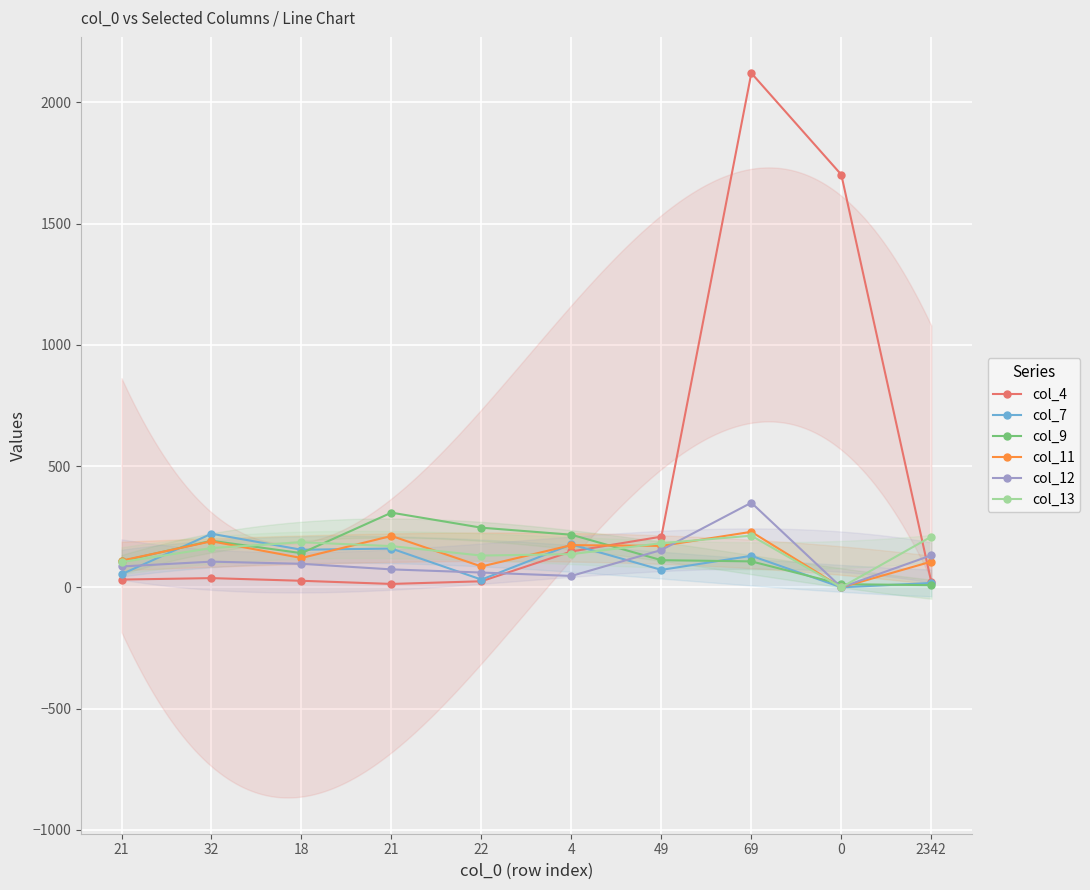

True or false: col_11 has a value of 166 at 21.

False